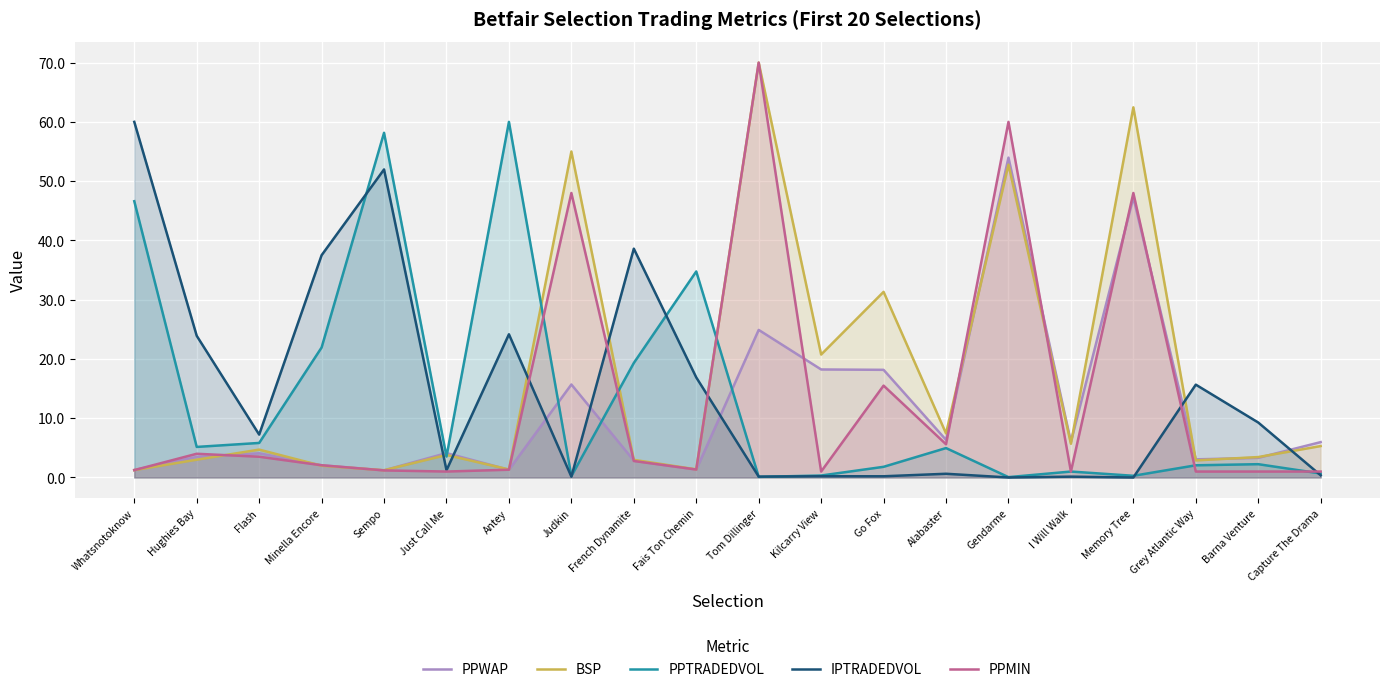

What is the value of the IPTRADEDVOL point at the 18th from the left?

15.7